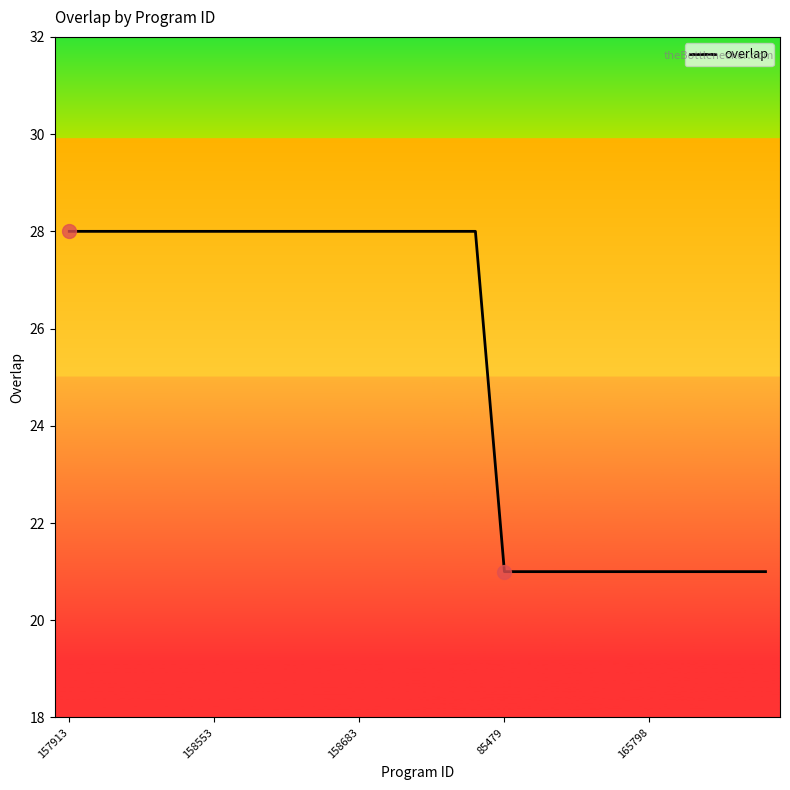

What is the difference between the maximum and minimum values?

7